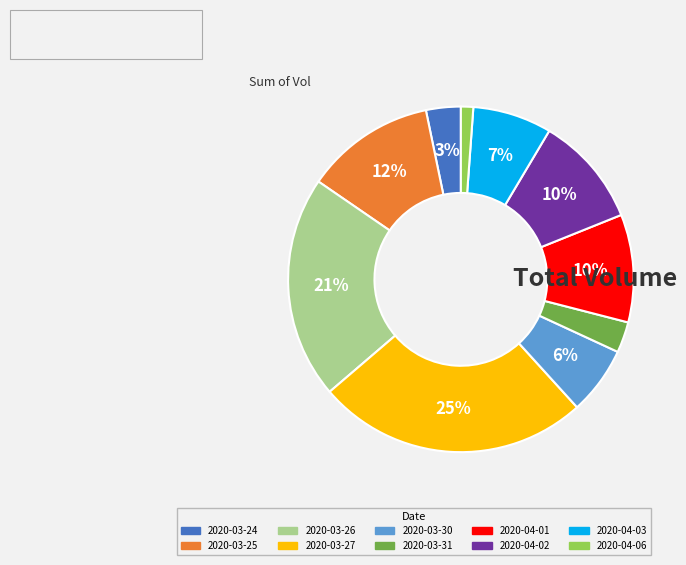

Is 2020-04-01 the majority of the pie?

No